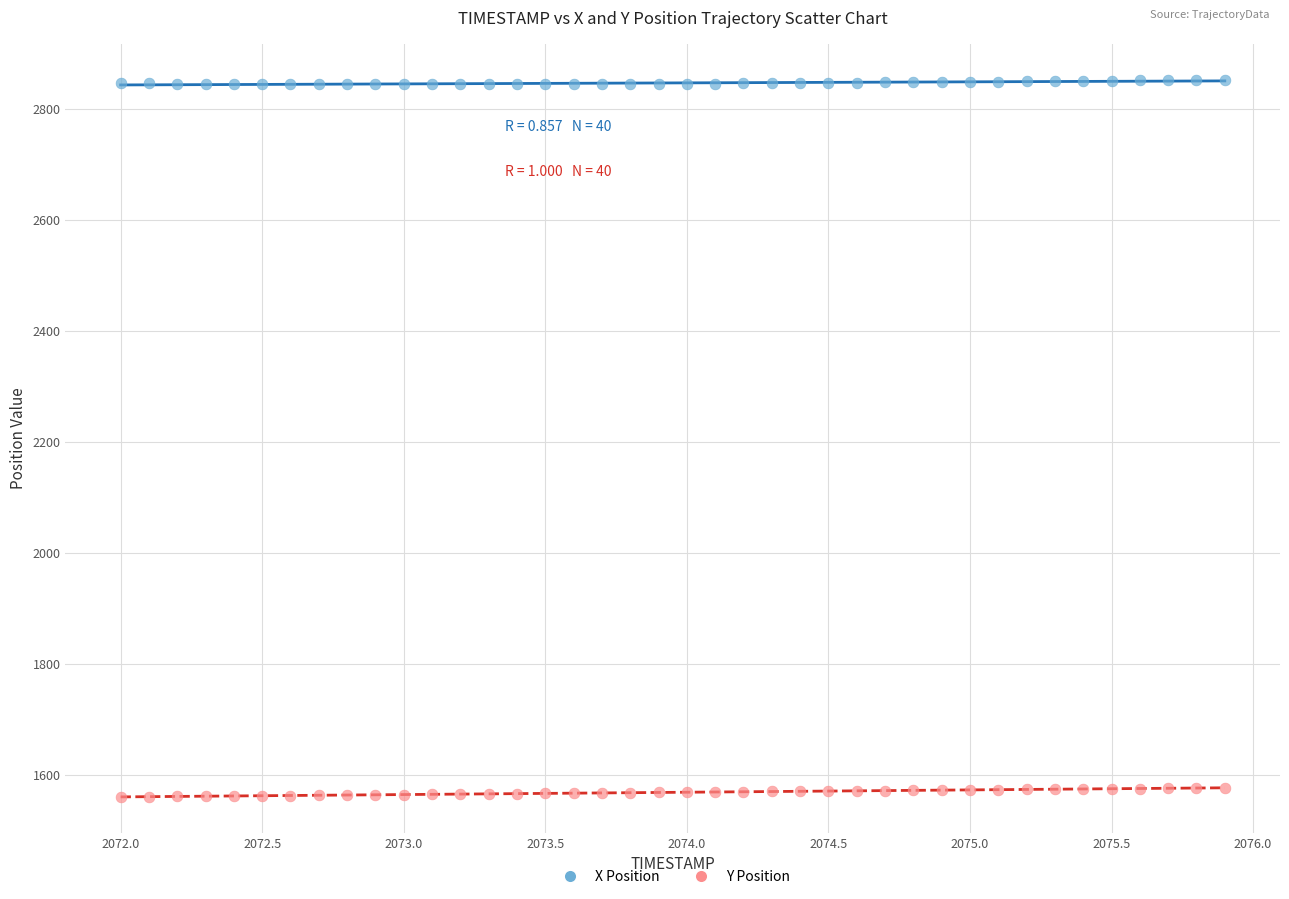

What is the X range (max minus min) for the scatter plot?

3.9